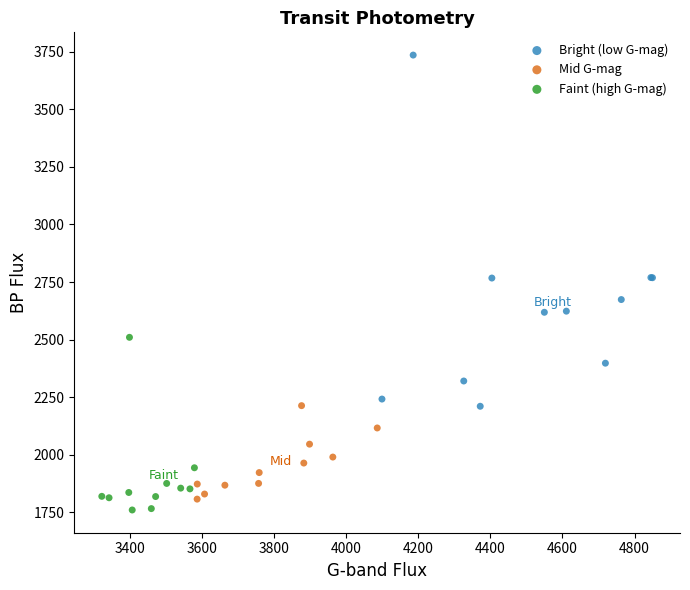

Which series reaches the minimum Y coordinate?

Faint (high G-mag)